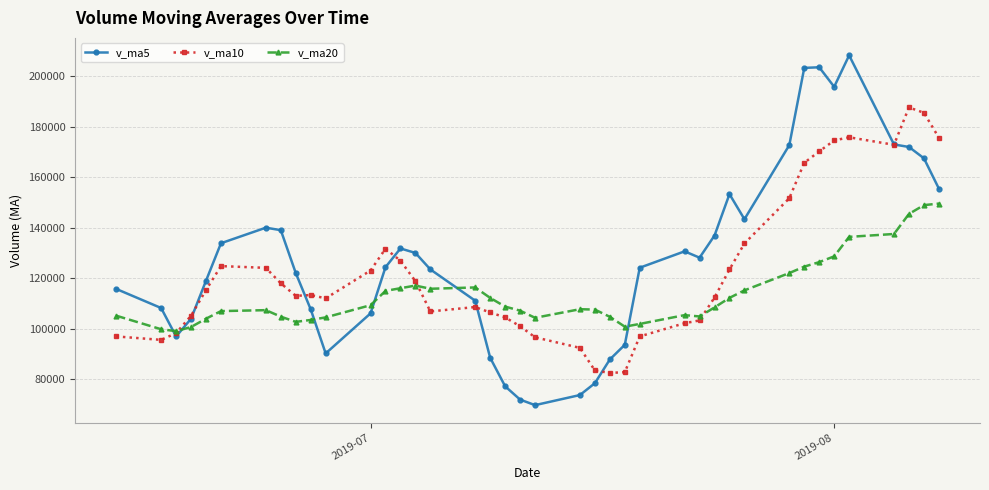

What is the maximum value for v_ma5?

208250.8